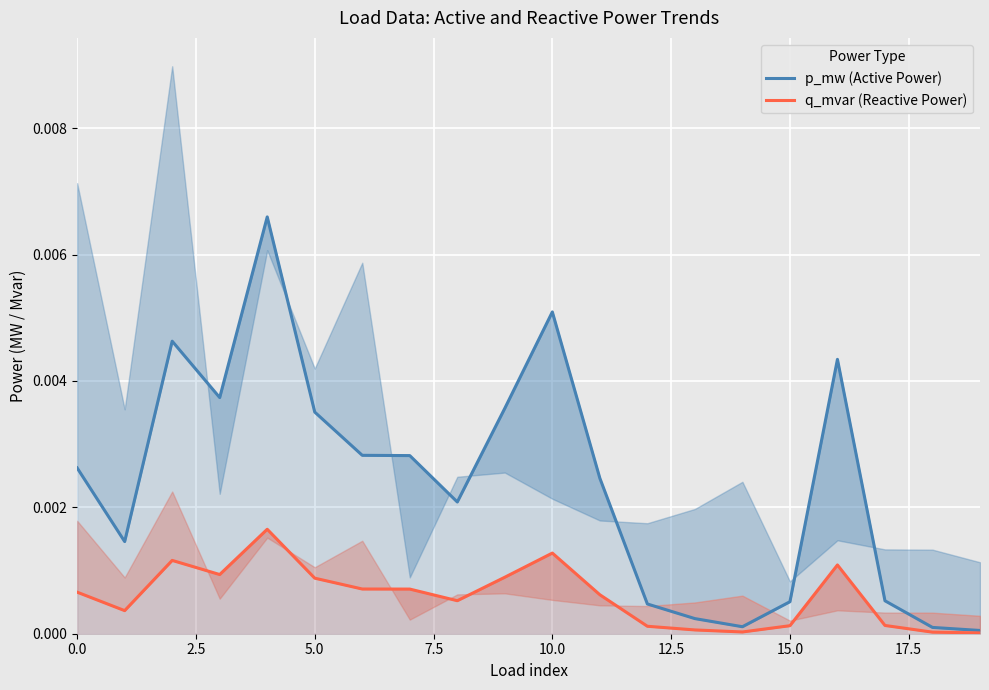

Which has a higher value, 11 or 7.5?

7.5